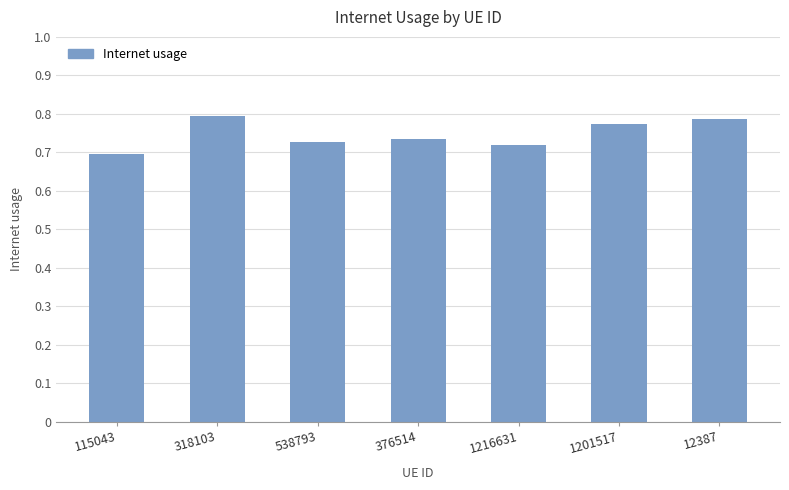

What is the change in value from 1216631 to 1201517?

+0.1